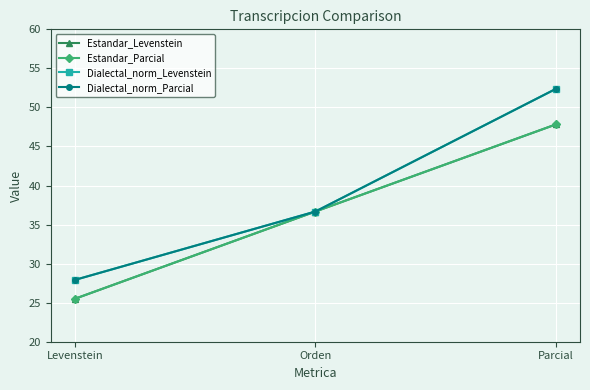

Is it true that Dialectal_norm_Levenstein equals 27.9 at Levenstein?

True